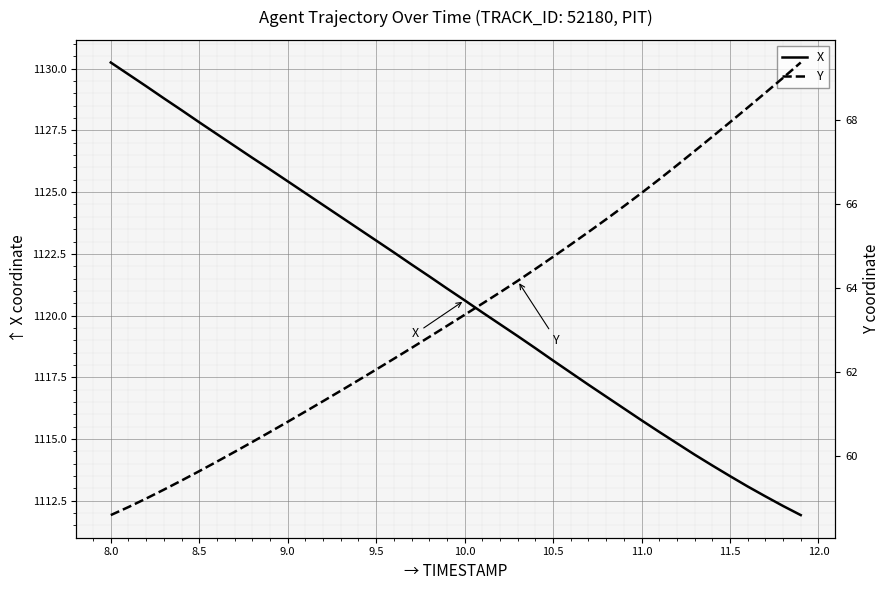

Which series has the largest total across all categories?

X